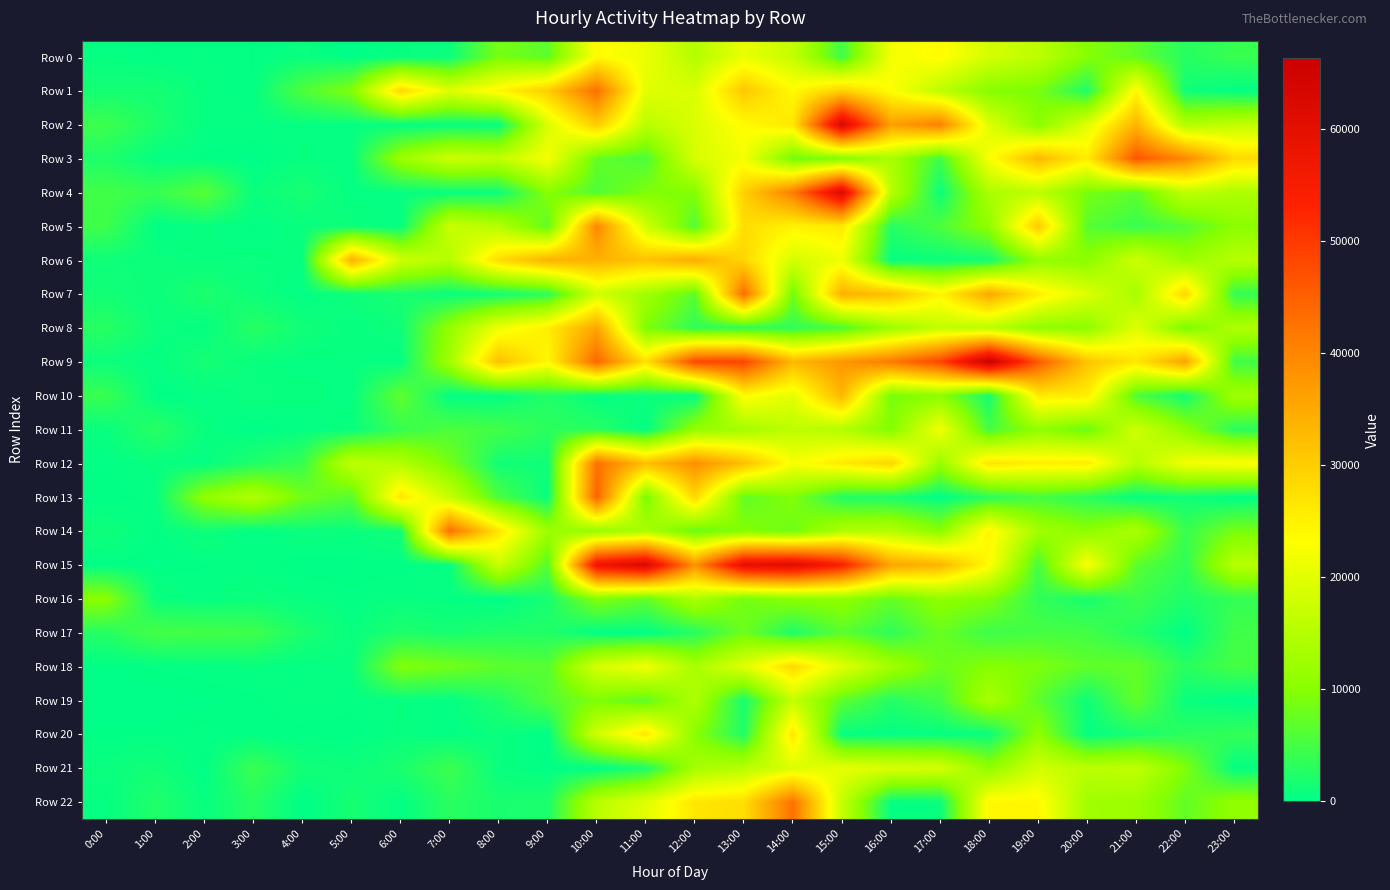

Reading right to left, transcribe all the data shown in this chart.

Row 0: 23:00=4072	22:00=2791	21:00=7203	20:00=9859	19:00=15814	18:00=18468	17:00=23678	16:00=22090	15:00=4555	14:00=16793	13:00=20882	12:00=14840	11:00=21117	10:00=23739	9:00=6687	8:00=8804	7:00=822	6:00=600	5:00=58	4:00=733	3:00=242	2:00=424	1:00=245	0:00=480
Row 1: 23:00=283	22:00=1160	21:00=24152	20:00=2279	19:00=8865	18:00=9892	17:00=15980	16:00=23204	15:00=29557	14:00=23816	13:00=30845	12:00=19048	11:00=19955	10:00=43085	9:00=30029	8:00=24468	7:00=19627	6:00=28610	5:00=9447	4:00=5704	3:00=270	2:00=546	1:00=1535	0:00=1532
Row 2: 23:00=16344	22:00=14499	21:00=33566	20:00=19797	19:00=10192	18:00=19567	17:00=40782	16:00=36530	15:00=62600	14:00=26507	13:00=23582	12:00=19259	11:00=15567	10:00=30306	9:00=19090	8:00=485	7:00=480	6:00=480	5:00=480	4:00=480	3:00=480	2:00=480	1:00=2075	0:00=4408
Row 3: 23:00=28332	22:00=39667	21:00=46288	20:00=25630	19:00=33011	18:00=22695	17:00=4575	16:00=13633	15:00=9726	14:00=8224	13:00=22042	12:00=18706	11:00=5525	10:00=7254	9:00=22316	8:00=16399	7:00=17591	6:00=11980	5:00=388	4:00=569	3:00=28	2:00=203	1:00=423	0:00=2220
Row 4: 23:00=14172	22:00=16246	21:00=6839	20:00=8858	19:00=15777	18:00=14013	17:00=806	16:00=15433	15:00=62282	14:00=41204	13:00=29579	12:00=9736	11:00=9262	10:00=5784	9:00=9951	8:00=949	7:00=544	6:00=532	5:00=360	4:00=1710	3:00=807	2:00=6457	1:00=3959	0:00=4835
Row 5: 23:00=10447	22:00=6206	21:00=4104	20:00=6484	19:00=30557	18:00=10942	17:00=5547	16:00=2735	15:00=26181	14:00=24820	13:00=27877	12:00=5718	11:00=17948	10:00=39950	9:00=6839	8:00=14846	7:00=17239	6:00=307	5:00=950	4:00=705	3:00=192	2:00=612	1:00=175	0:00=4594
Row 6: 23:00=15147	22:00=11928	21:00=17734	20:00=10405	19:00=11248	18:00=1327	17:00=688	16:00=560	15:00=21393	14:00=18529	13:00=28736	12:00=34775	11:00=31508	10:00=33915	9:00=33920	8:00=28039	7:00=14812	6:00=17938	5:00=34090	4:00=596	3:00=676	2:00=606	1:00=917	0:00=1068
Row 7: 23:00=3784	22:00=28790	21:00=13320	20:00=19397	19:00=25412	18:00=35533	17:00=24406	16:00=31975	15:00=34133	14:00=8194	13:00=43606	12:00=6624	11:00=12786	10:00=17975	9:00=3193	8:00=1343	7:00=688	6:00=1812	5:00=1026	4:00=241	3:00=974	2:00=2135	1:00=818	0:00=1386
Row 8: 23:00=14398	22:00=8731	21:00=19962	20:00=10545	19:00=10836	18:00=15489	17:00=16475	16:00=12234	15:00=5402	14:00=3472	13:00=3363	12:00=3343	11:00=9398	10:00=35718	9:00=25424	8:00=21471	7:00=11200	6:00=1093	5:00=506	4:00=1243	3:00=2840	2:00=411	1:00=871	0:00=2882
Row 9: 23:00=4696	22:00=36162	21:00=26594	20:00=31324	19:00=45954	18:00=66345	17:00=48462	16:00=41776	15:00=37756	14:00=33069	13:00=48595	12:00=48346	11:00=27259	10:00=44077	9:00=24143	8:00=31878	7:00=12782	6:00=346	5:00=548	4:00=440	3:00=641	2:00=1629	1:00=328	0:00=959
Row 10: 23:00=12736	22:00=1337	21:00=5649	20:00=25566	19:00=25936	18:00=1501	17:00=10556	16:00=8707	15:00=33358	14:00=20138	13:00=23699	12:00=224	11:00=865	10:00=345	9:00=2538	8:00=299	7:00=251	6:00=6962	5:00=465	4:00=602	3:00=816	2:00=258	1:00=135	0:00=4126
Row 11: 23:00=2961	22:00=10805	21:00=17972	20:00=7570	19:00=11075	18:00=4951	17:00=22022	16:00=9576	15:00=14796	14:00=15998	13:00=13017	12:00=11322	11:00=160	10:00=2924	9:00=3091	8:00=4839	7:00=5668	6:00=4018	5:00=643	4:00=383	3:00=47	2:00=662	1:00=2978	0:00=706
Row 12: 23:00=23155	22:00=22032	21:00=15069	20:00=25728	19:00=25244	18:00=26836	17:00=11738	16:00=28933	15:00=25932	14:00=22504	13:00=32159	12:00=38660	11:00=32274	10:00=42822	9:00=1176	8:00=1295	7:00=8681	6:00=14692	5:00=16187	4:00=4103	3:00=2275	2:00=316	1:00=606	0:00=304
Row 13: 23:00=71	22:00=1256	21:00=414	20:00=3079	19:00=5207	18:00=2952	17:00=0	16:00=2015	15:00=2464	14:00=9597	13:00=7114	12:00=28728	11:00=8817	10:00=44674	9:00=589	8:00=5452	7:00=16852	6:00=26737	5:00=6310	4:00=8324	3:00=14721	2:00=10844	1:00=340	0:00=112
Row 14: 23:00=8780	22:00=4088	21:00=14107	20:00=10560	19:00=12819	18:00=24621	17:00=10289	16:00=14989	15:00=14438	14:00=8068	13:00=9881	12:00=7454	11:00=13869	10:00=11314	9:00=12270	8:00=26806	7:00=43040	6:00=1440	5:00=676	4:00=810	3:00=209	2:00=1091	1:00=224	0:00=1078
Row 15: 23:00=15264	22:00=3486	21:00=6671	20:00=23026	19:00=4969	18:00=23551	17:00=33634	16:00=35782	15:00=53911	14:00=61323	13:00=60094	12:00=38441	11:00=62498	10:00=57723	9:00=6196	8:00=17279	7:00=516	6:00=97	5:00=110	4:00=34	3:00=435	2:00=233	1:00=65	0:00=185
Row 16: 23:00=3803	22:00=2211	21:00=4451	20:00=1875	19:00=3672	18:00=9489	17:00=10807	16:00=7506	15:00=10873	14:00=10495	13:00=8588	12:00=14043	11:00=7048	10:00=9668	9:00=1682	8:00=30	7:00=383	6:00=604	5:00=314	4:00=581	3:00=897	2:00=383	1:00=813	0:00=10407
Row 17: 23:00=4683	22:00=95	21:00=2672	20:00=4959	19:00=5123	18:00=4454	17:00=7698	16:00=3415	15:00=6694	14:00=2184	13:00=7979	12:00=2828	11:00=97	10:00=190	9:00=2457	8:00=2427	7:00=1670	6:00=2151	5:00=633	4:00=1969	3:00=4617	2:00=4862	1:00=5053	0:00=2732
Row 18: 23:00=5045	22:00=2955	21:00=7239	20:00=7009	19:00=9269	18:00=10029	17:00=7818	16:00=12910	15:00=19867	14:00=28442	13:00=19917	12:00=13581	11:00=21928	10:00=18615	9:00=6327	8:00=6791	7:00=8456	6:00=9617	5:00=580	4:00=284	3:00=607	2:00=399	1:00=280	0:00=122
Row 19: 23:00=31	22:00=793	21:00=7168	20:00=1076	19:00=6908	18:00=13817	17:00=4825	16:00=2596	15:00=6879	14:00=16830	13:00=1704	12:00=14405	11:00=6748	10:00=9252	9:00=6019	8:00=2345	7:00=260	6:00=518	5:00=340	4:00=535	3:00=163	2:00=69	1:00=0	0:00=0
Row 20: 23:00=3720	22:00=3121	21:00=1838	20:00=390	19:00=10927	18:00=721	17:00=396	16:00=296	15:00=458	14:00=26545	13:00=2324	12:00=10151	11:00=26647	10:00=17876	9:00=13	8:00=804	7:00=241	6:00=624	5:00=120	4:00=124	3:00=126	2:00=354	1:00=145	0:00=155
Row 21: 23:00=382	22:00=9316	21:00=16356	20:00=15582	19:00=18247	18:00=11033	17:00=18710	16:00=19228	15:00=20727	14:00=19243	13:00=15406	12:00=13227	11:00=2044	10:00=0	9:00=210	8:00=654	7:00=4419	6:00=1901	5:00=926	4:00=1318	3:00=4253	2:00=126	1:00=1335	0:00=804
Row 22: 23:00=11124	22:00=7207	21:00=12158	20:00=12866	19:00=24274	18:00=24221	17:00=562	16:00=388	15:00=16658	14:00=42622	13:00=27766	12:00=26477	11:00=20108	10:00=15480	9:00=2015	8:00=1769	7:00=3043	6:00=307	5:00=1677	4:00=0	3:00=2808	2:00=580	1:00=2325	0:00=511